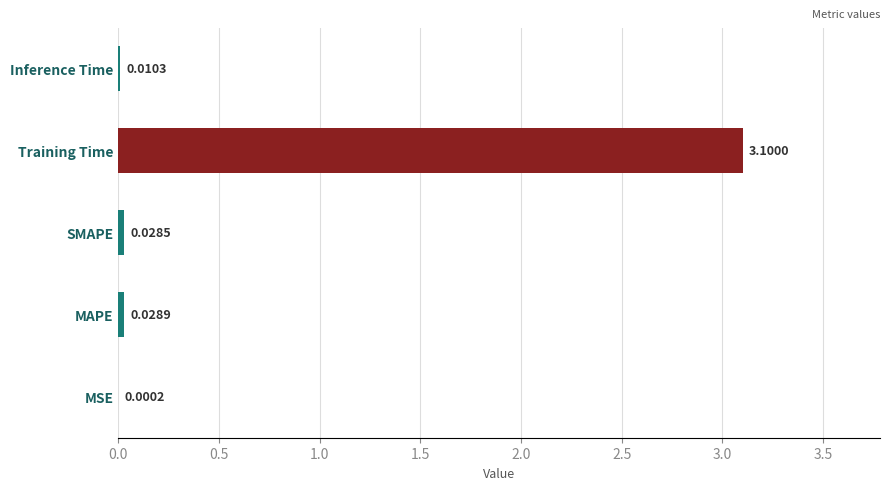

Which has a higher value, MSE or Inference Time?

Inference Time